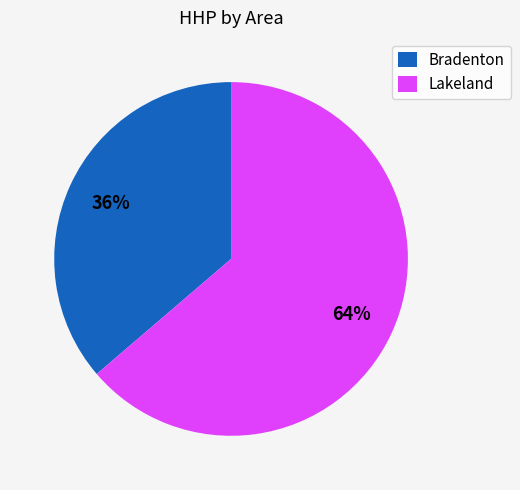

Which category has the smallest portion of the pie?

Bradenton